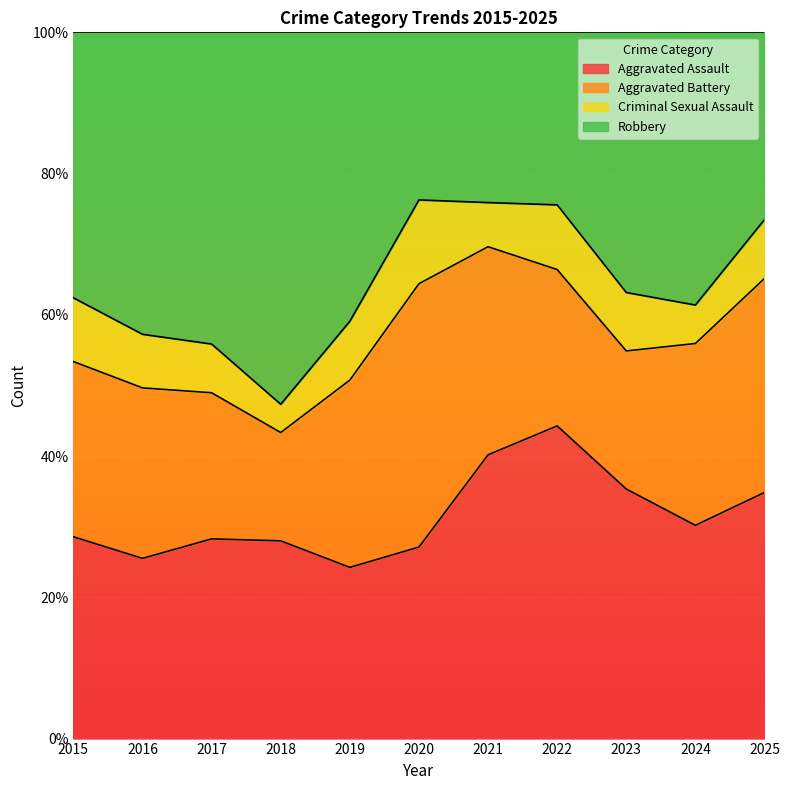

Which series has the largest total across all categories?

Robbery